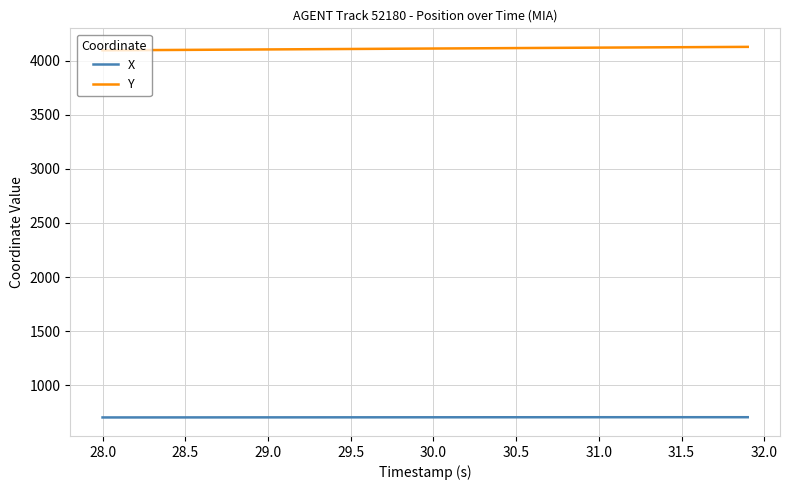

True or false: X and Y intersect in this chart.

False